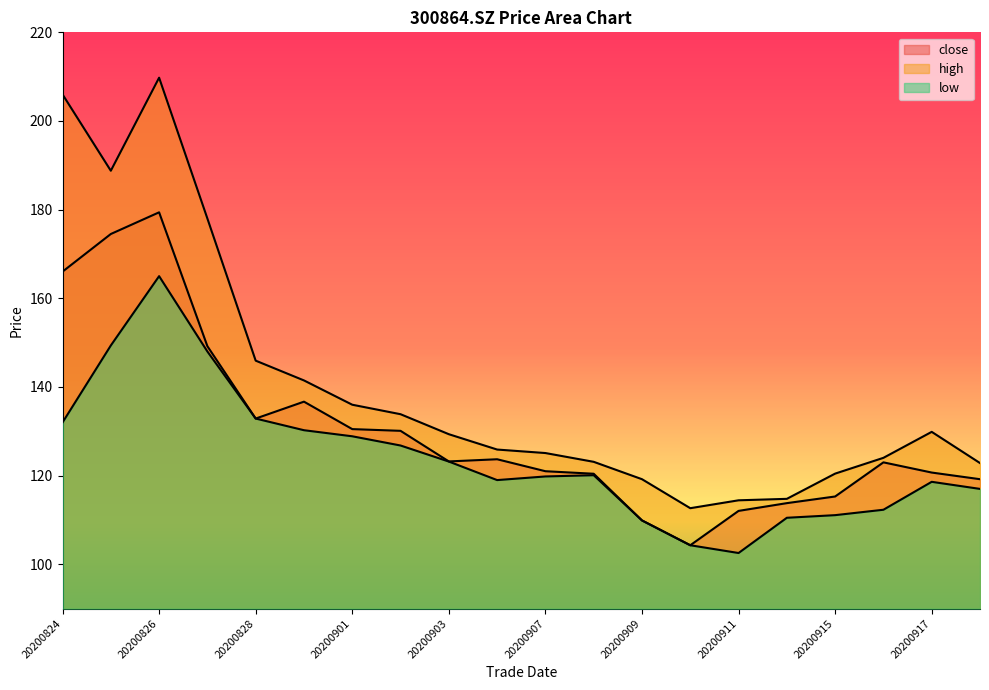

Which label corresponds to the largest value in the chart?

20200826